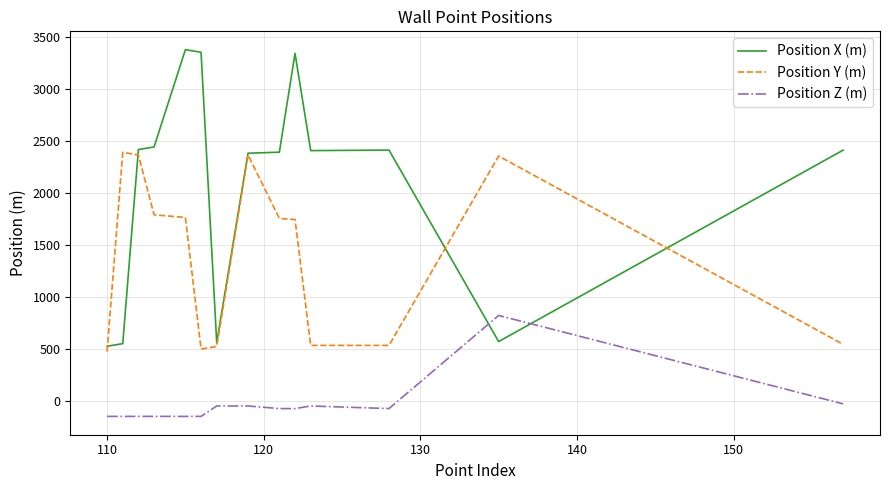

Which series has the widest spread of values?

Position X (m)